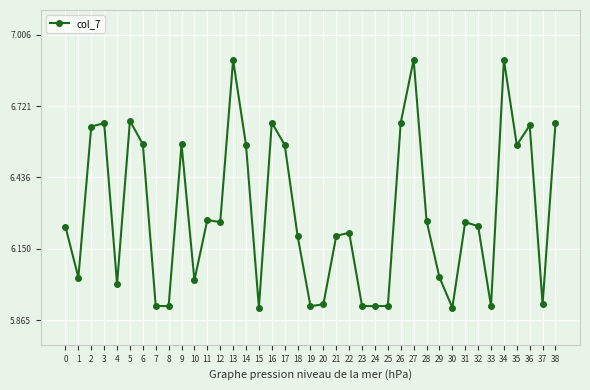

At which category does the data reach its first local valley?

1